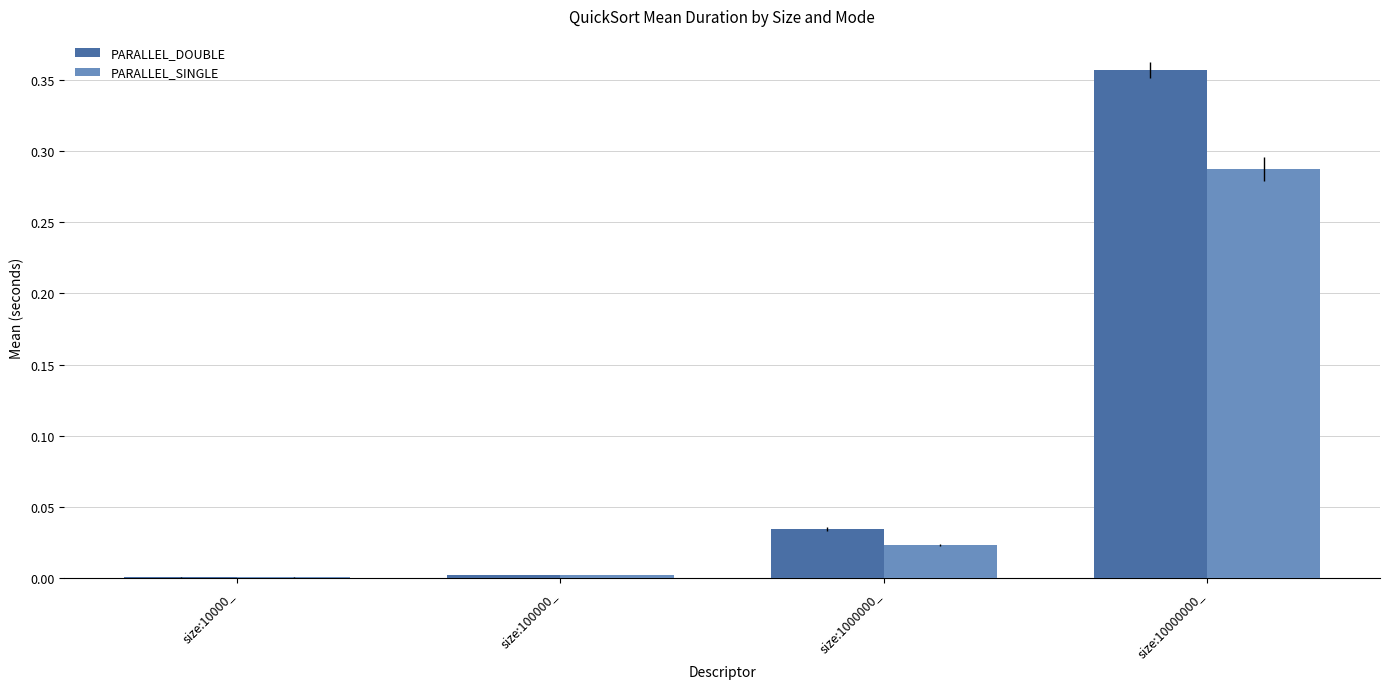

Between size:1000000_ and size:10000000_, which series saw the biggest shift?

PARALLEL_DOUBLE